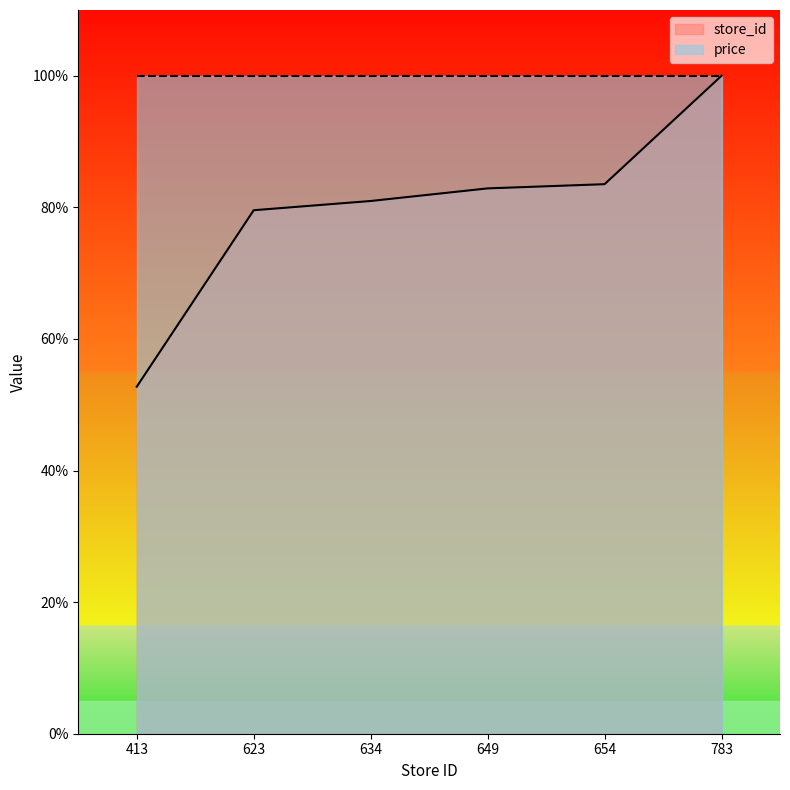

Where does the data first go above 82?

649